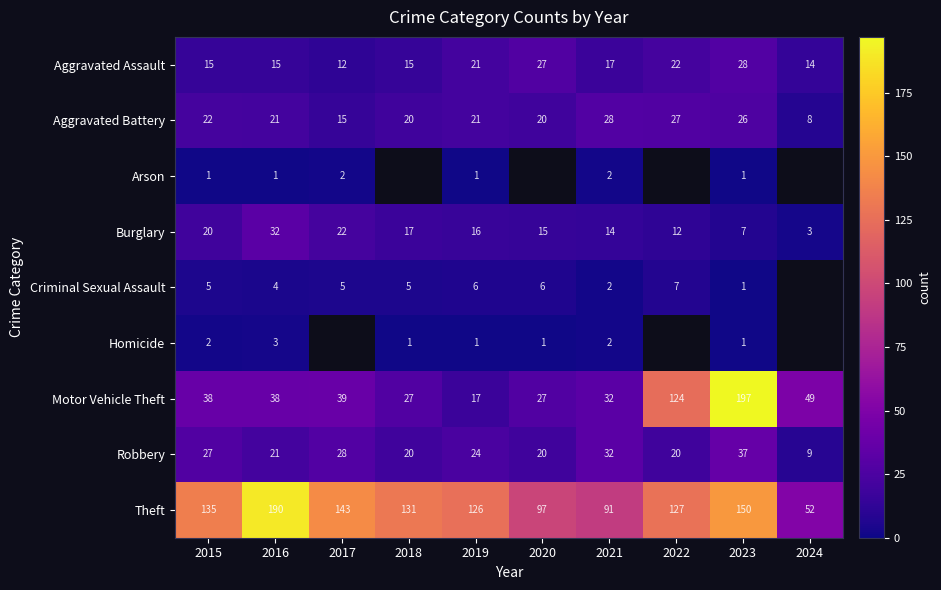

At which category does the chart reach its peak across all series?

2023